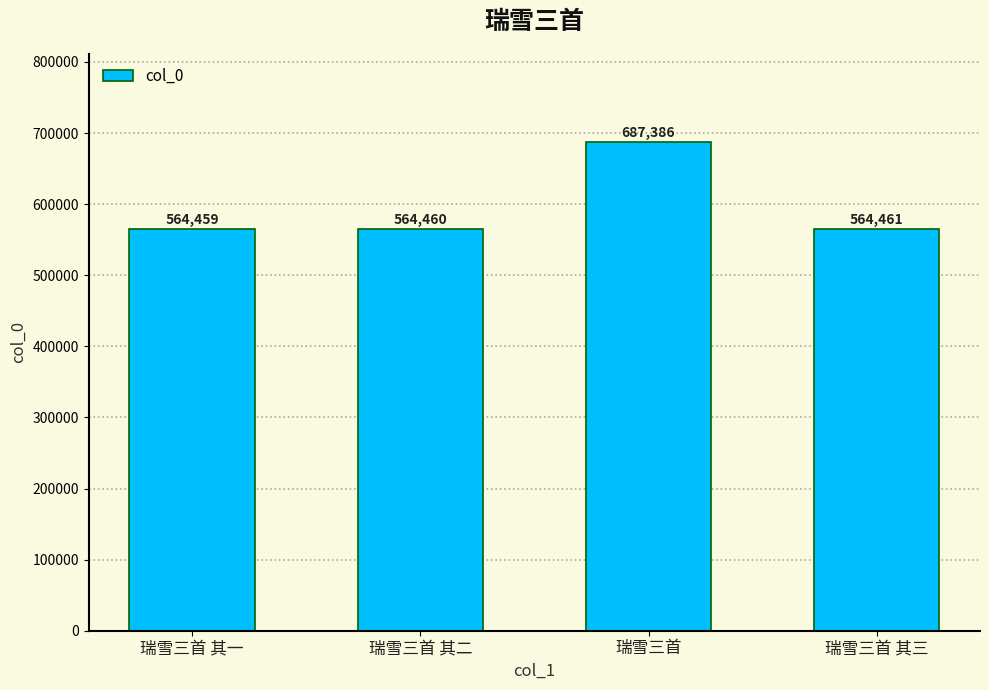

Count the number of categories in the chart.

4